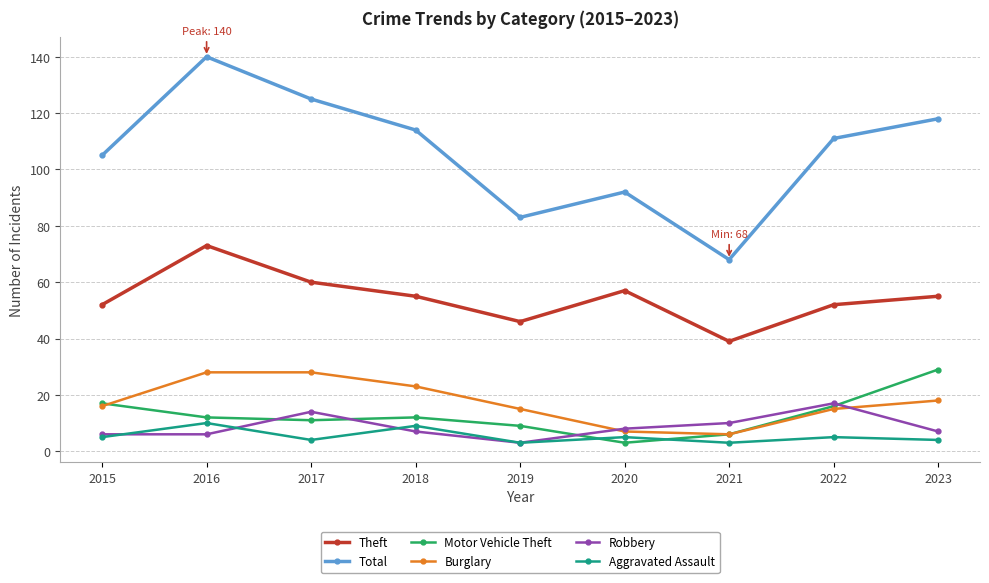

How many distinct data groups are displayed?

6